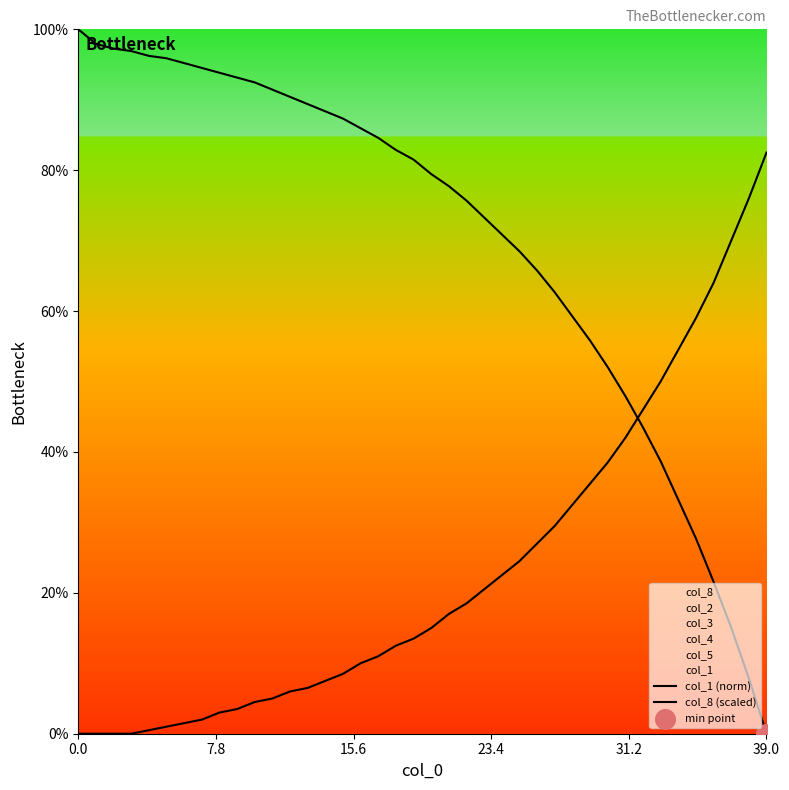

Is the value of col_1 (norm) at 15 greater than the value of col_8 (scaled) at 20?

Yes